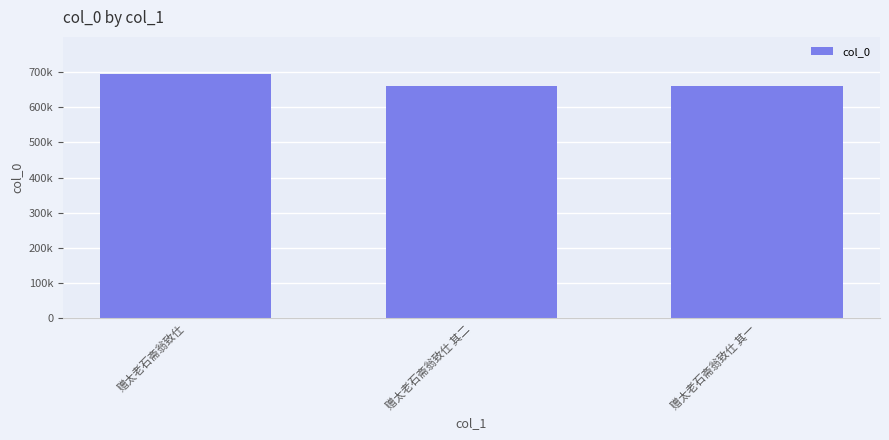

Are the bars horizontal?

No